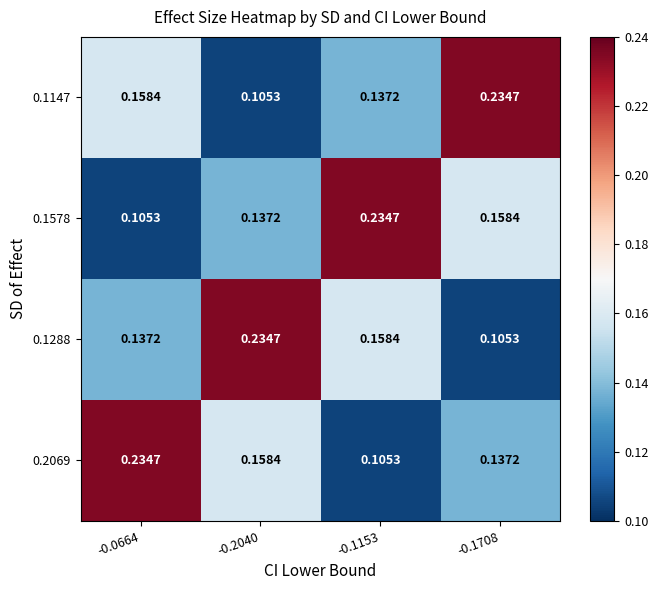

Count the number of data series in this chart.

4